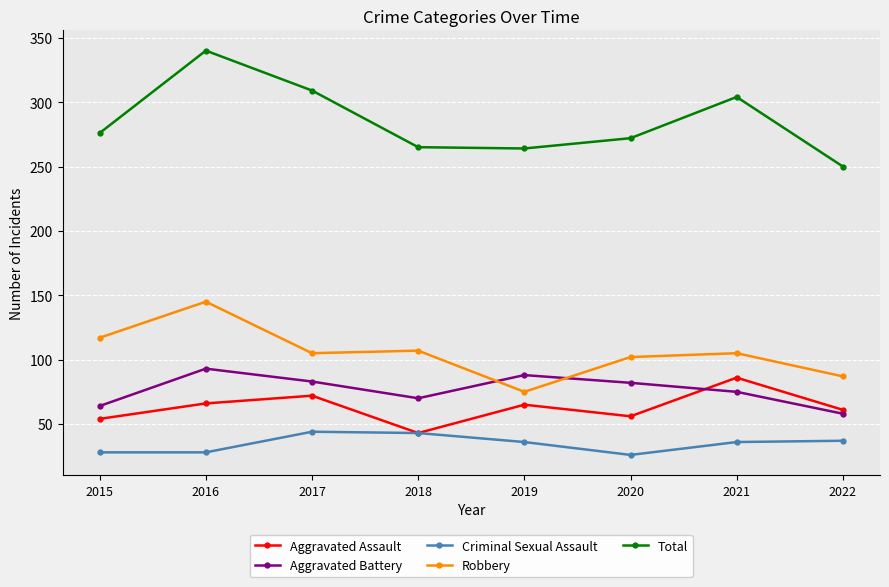

Is the value of Aggravated Battery at 2017 greater than the value of Robbery at 2016?

No